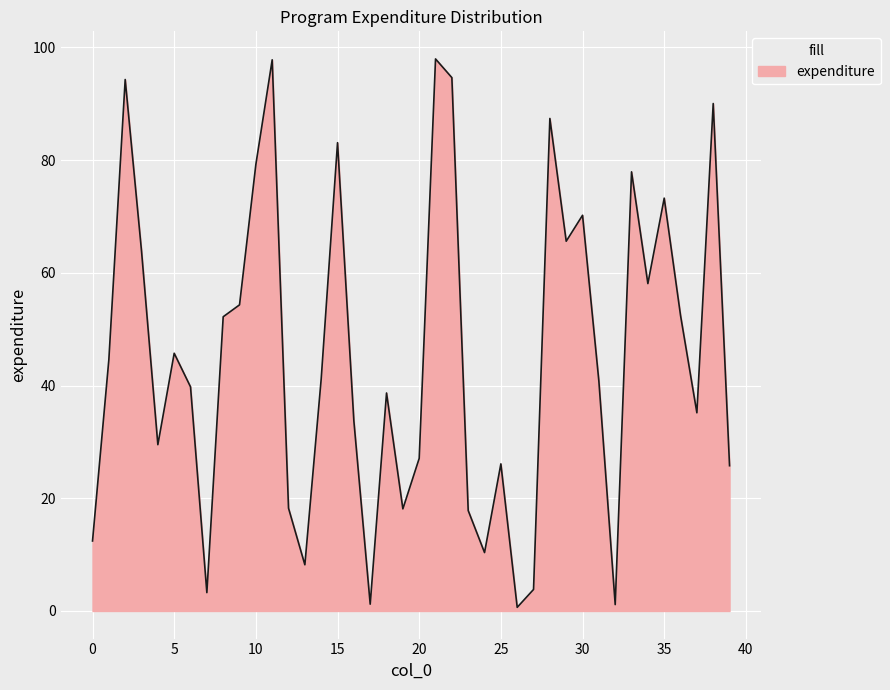

How many categories are shown in the chart?

40